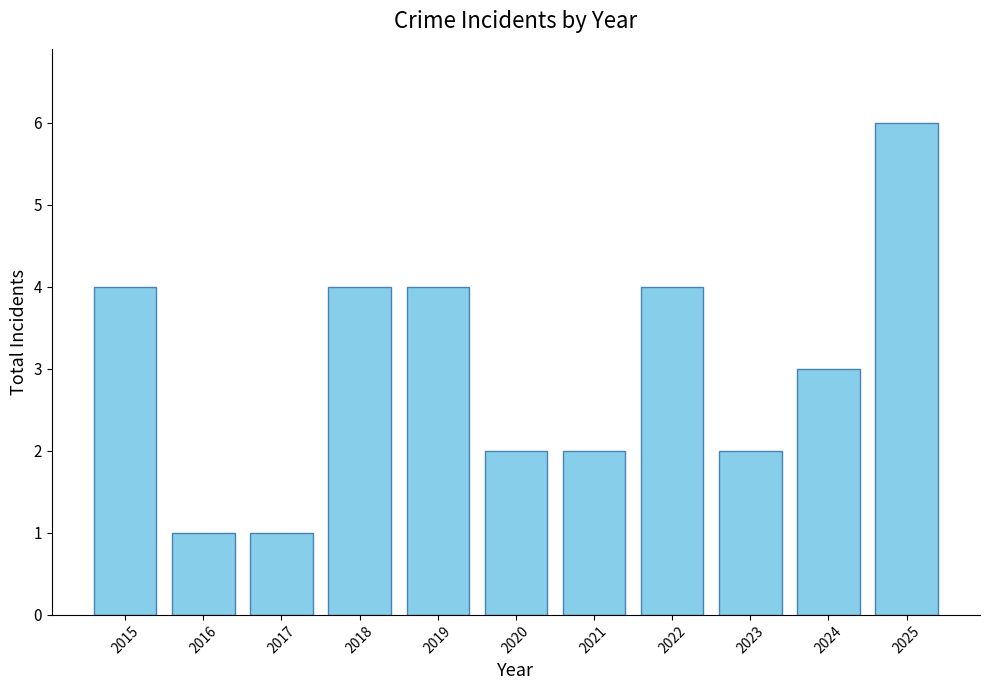

Reading left to right, list all the values displayed in this chart.

2015=4	2016=1	2017=1	2018=4	2019=4	2020=2	2021=2	2022=4	2023=2	2024=3	2025=6